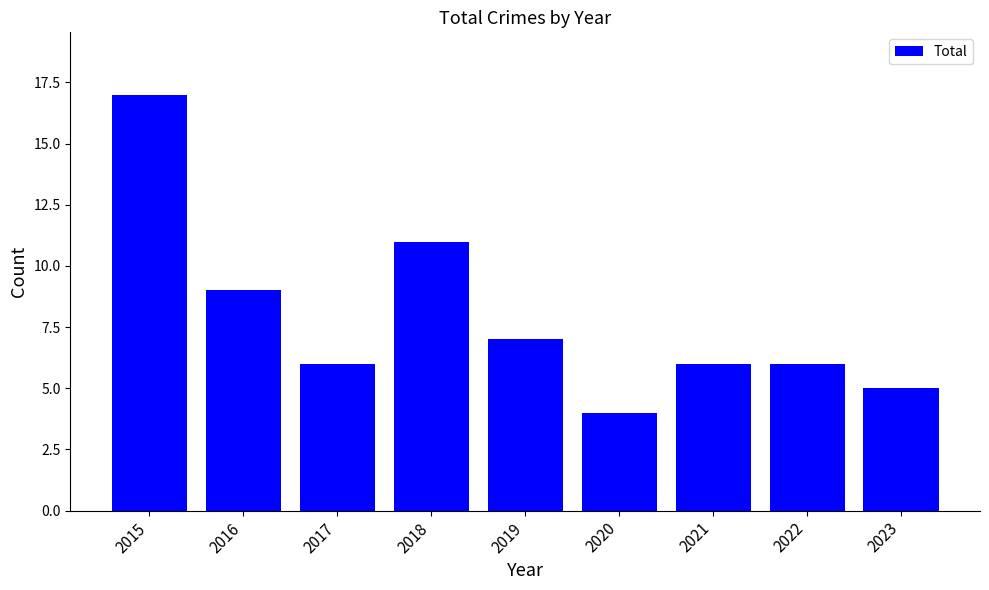

What is the change in value from 2018 to 2023?

-6